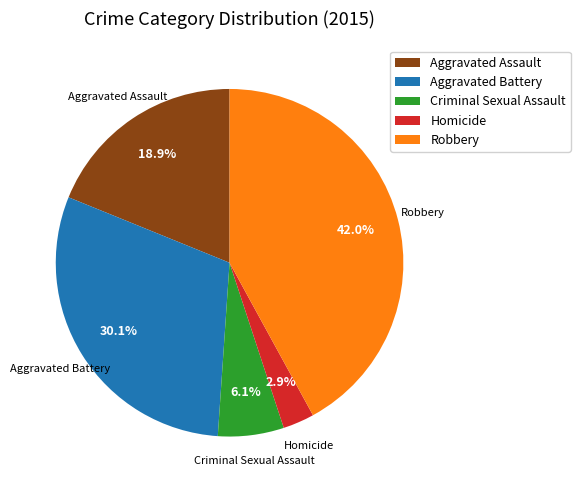

How many slices are in this pie chart?

5